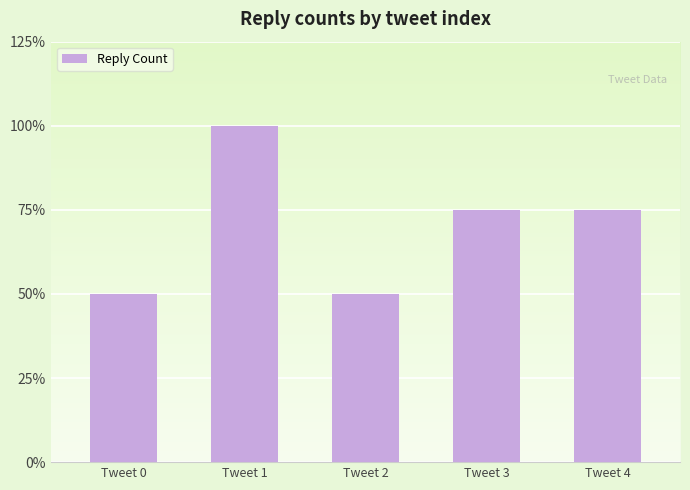

Are the bars horizontal?

No